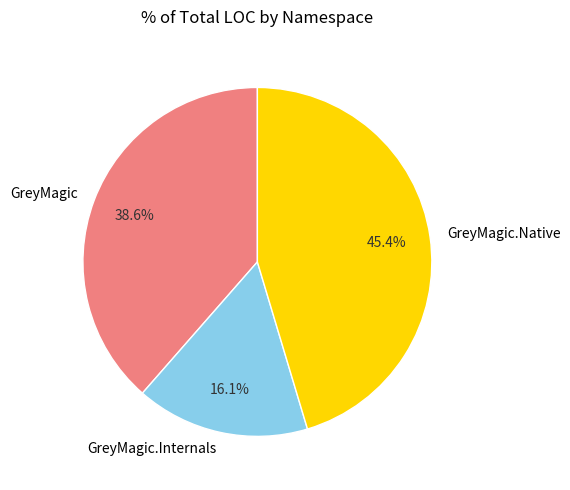

Which has a higher value, GreyMagic or GreyMagic.Native?

GreyMagic.Native